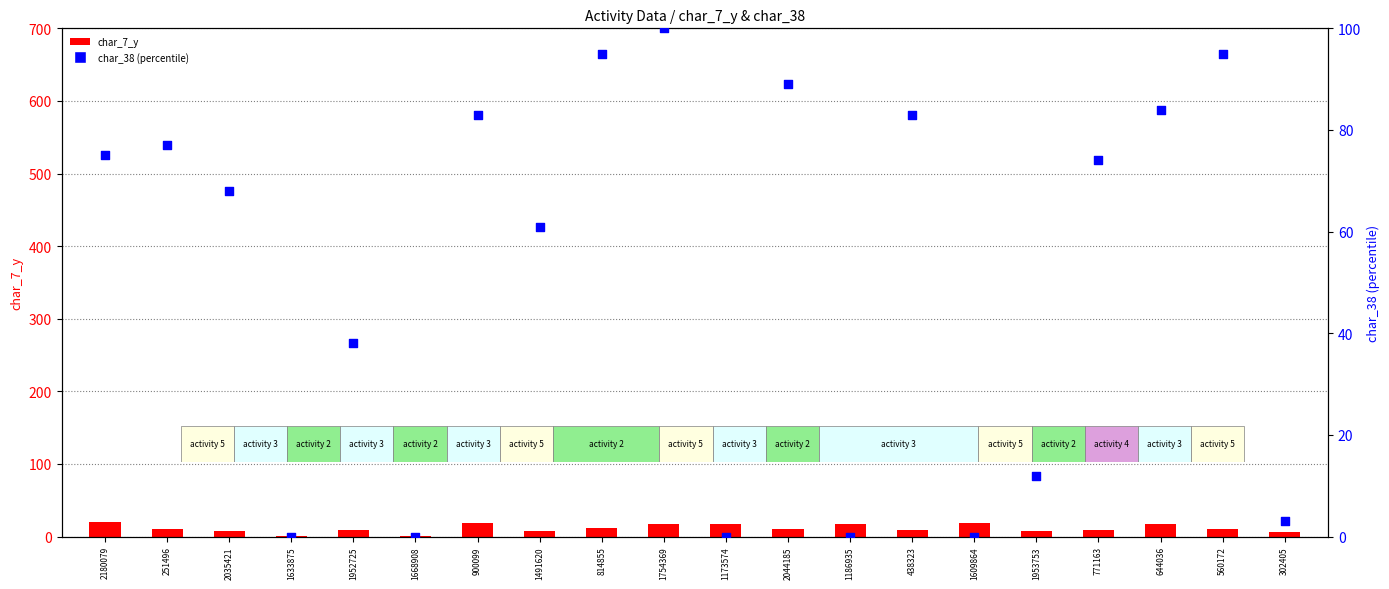

Which series has the largest total across all categories?

char_38